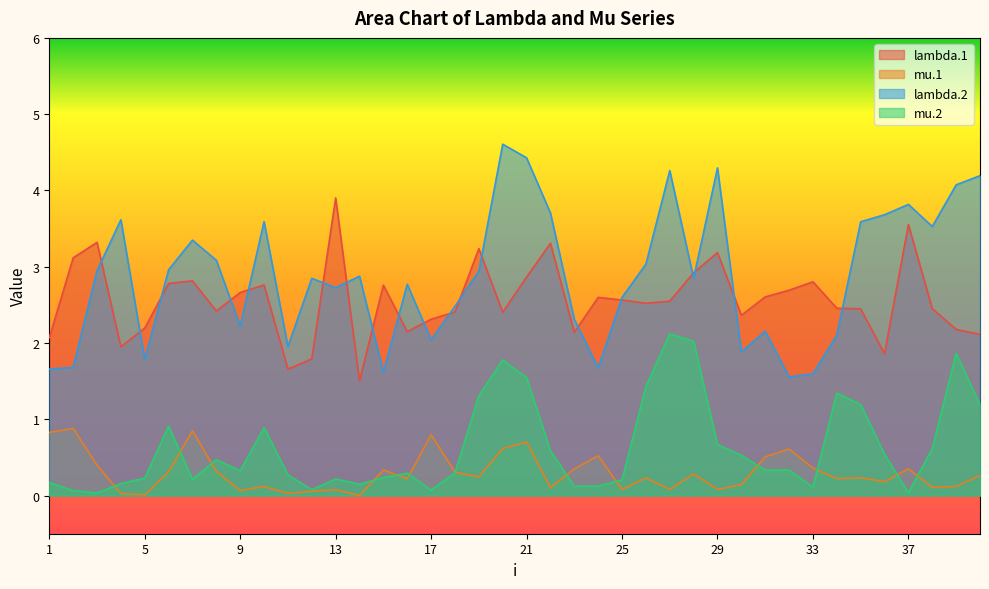

Which series has the largest total across all categories?

lambda.2